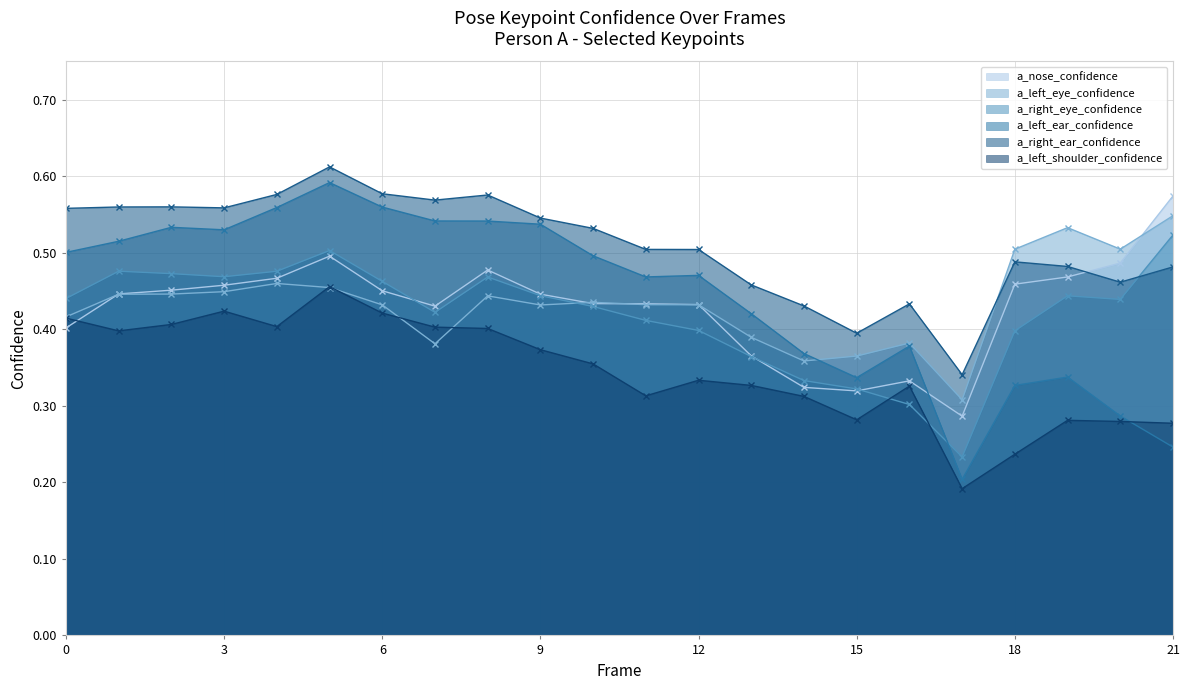

Reading right to left, list all the values displayed in this chart.

a_nose_confidence: 0.6	0.5	0.5	0.5	0.3	0.3	0.3	0.3	0.4	0.4	0.4	0.4	0.4	0.5	0.4	0.5	0.5	0.5	0.5	0.5	0.4	0.4
a_left_eye_confidence: 0.5	0.5	0.5	0.5	0.3	0.4	0.4	0.4	0.4	0.4	0.4	0.4	0.4	0.4	0.4	0.4	0.5	0.5	0.4	0.4	0.4	0.4
a_right_eye_confidence: 0.5	0.4	0.4	0.4	0.2	0.3	0.3	0.3	0.4	0.4	0.4	0.4	0.4	0.5	0.4	0.5	0.5	0.5	0.5	0.5	0.5	0.4
a_left_ear_confidence: 0.2	0.3	0.3	0.3	0.2	0.4	0.3	0.4	0.4	0.5	0.5	0.5	0.5	0.5	0.5	0.6	0.6	0.6	0.5	0.5	0.5	0.5
a_right_ear_confidence: 0.5	0.5	0.5	0.5	0.3	0.4	0.4	0.4	0.5	0.5	0.5	0.5	0.5	0.6	0.6	0.6	0.6	0.6	0.6	0.6	0.6	0.6
a_left_shoulder_confidence: 0.3	0.3	0.3	0.2	0.2	0.3	0.3	0.3	0.3	0.3	0.3	0.4	0.4	0.4	0.4	0.4	0.5	0.4	0.4	0.4	0.4	0.4